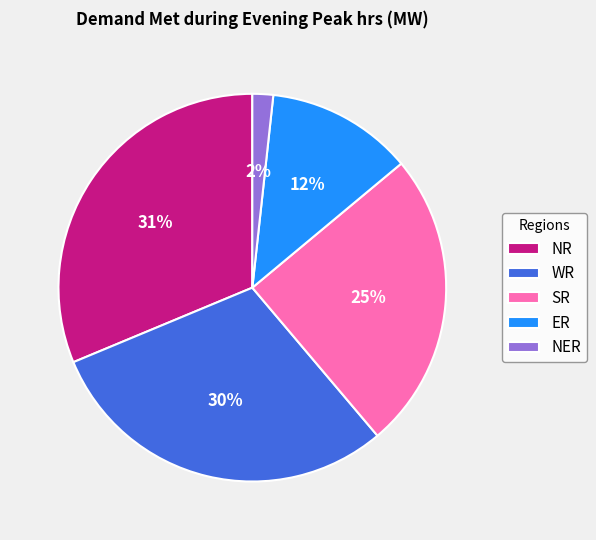

Is there a majority slice in this chart?

No